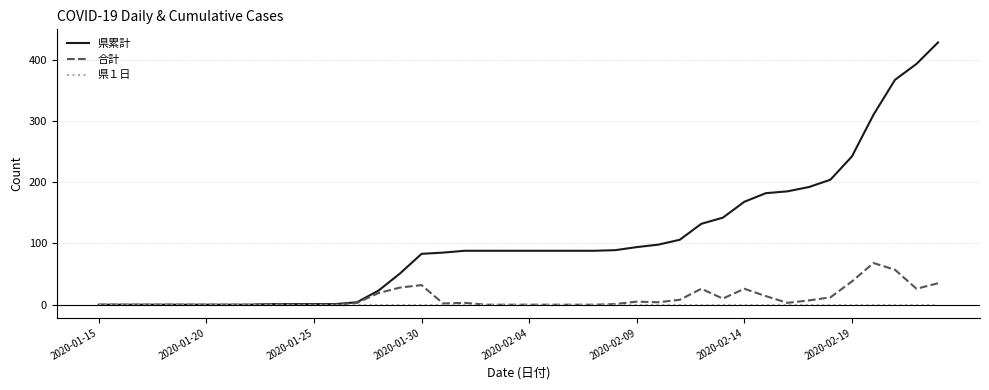

Count the number of categories in the chart.

40